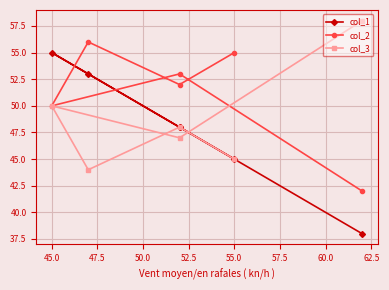

List the series in order of their peak value, lowest first.

col_1, col_2, col_3